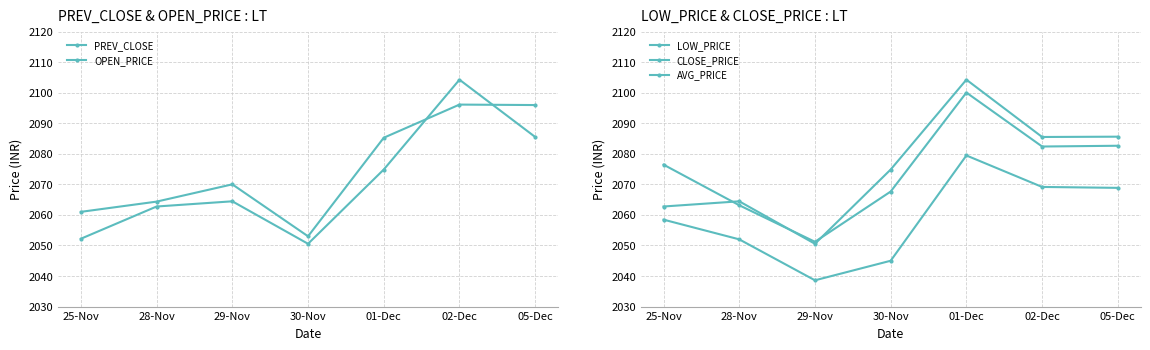

What is the smallest value displayed?

2038.6